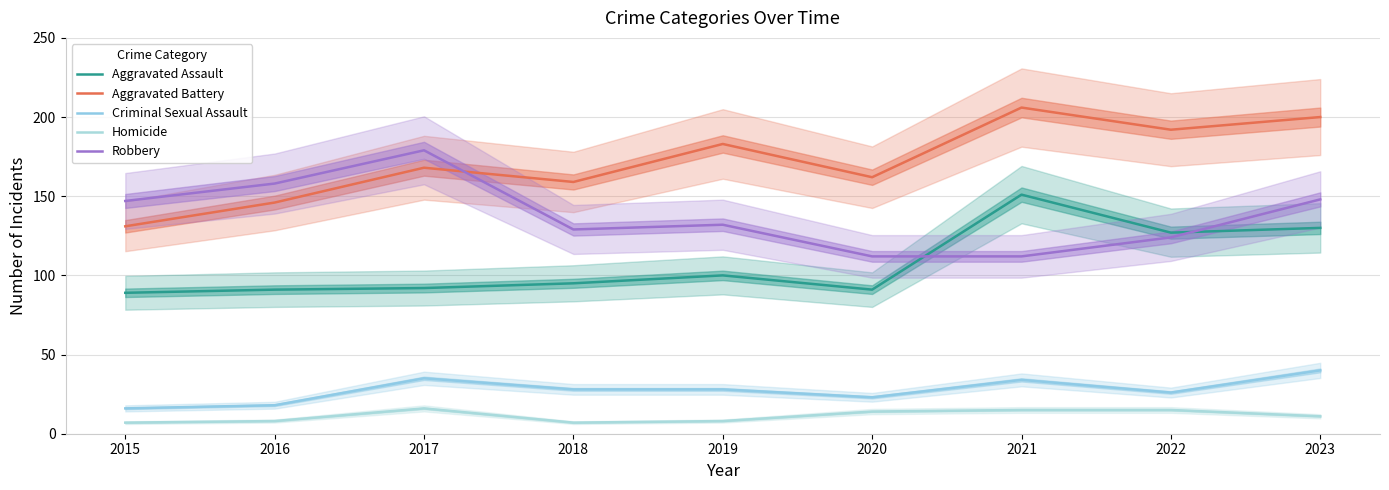

Reading left to right, extract all data points from this chart.

Aggravated Assault: 2015=89	2016=91	2017=92	2018=95	2019=100	2020=91	2021=151	2022=127	2023=130
Aggravated Battery: 2015=131	2016=146	2017=168	2018=159	2019=183	2020=162	2021=206	2022=192	2023=200
Criminal Sexual Assault: 2015=16	2016=18	2017=35	2018=28	2019=28	2020=23	2021=34	2022=26	2023=40
Homicide: 2015=7	2016=8	2017=16	2018=7	2019=8	2020=14	2021=15	2022=15	2023=11
Robbery: 2015=147	2016=158	2017=179	2018=129	2019=132	2020=112	2021=112	2022=124	2023=148